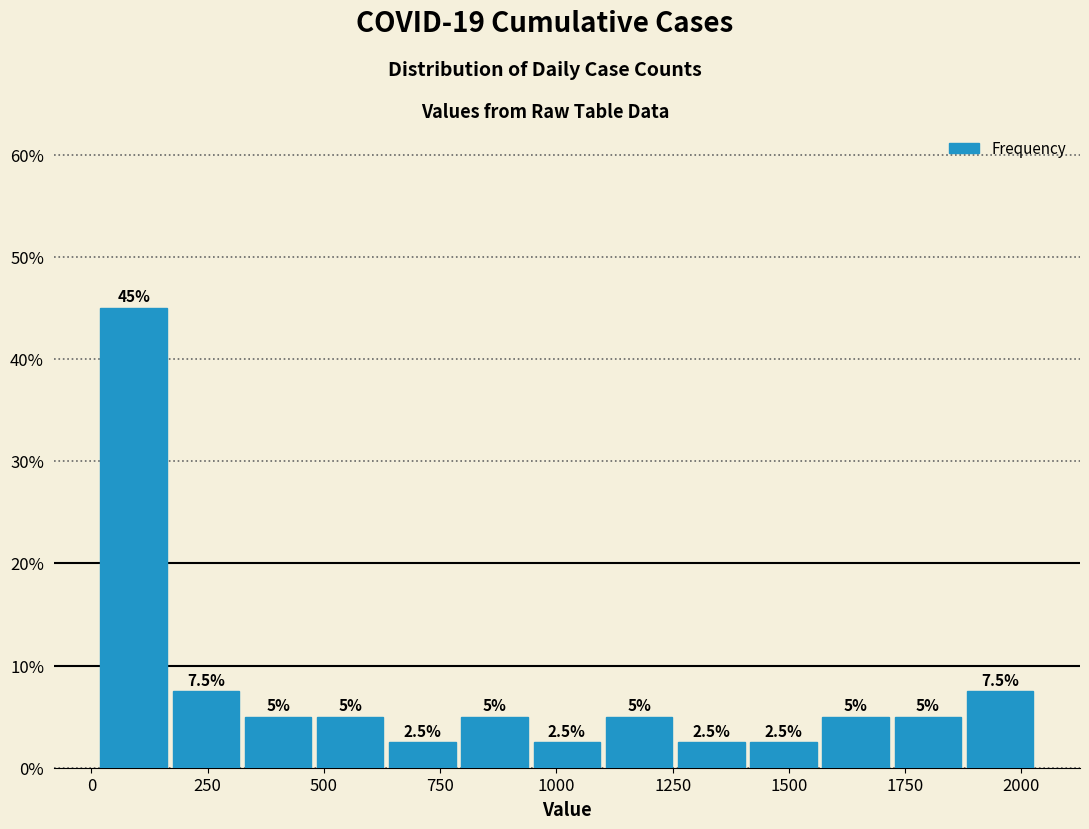

Read against the x-axis, roughly where is the centre of the tallest bar?

100